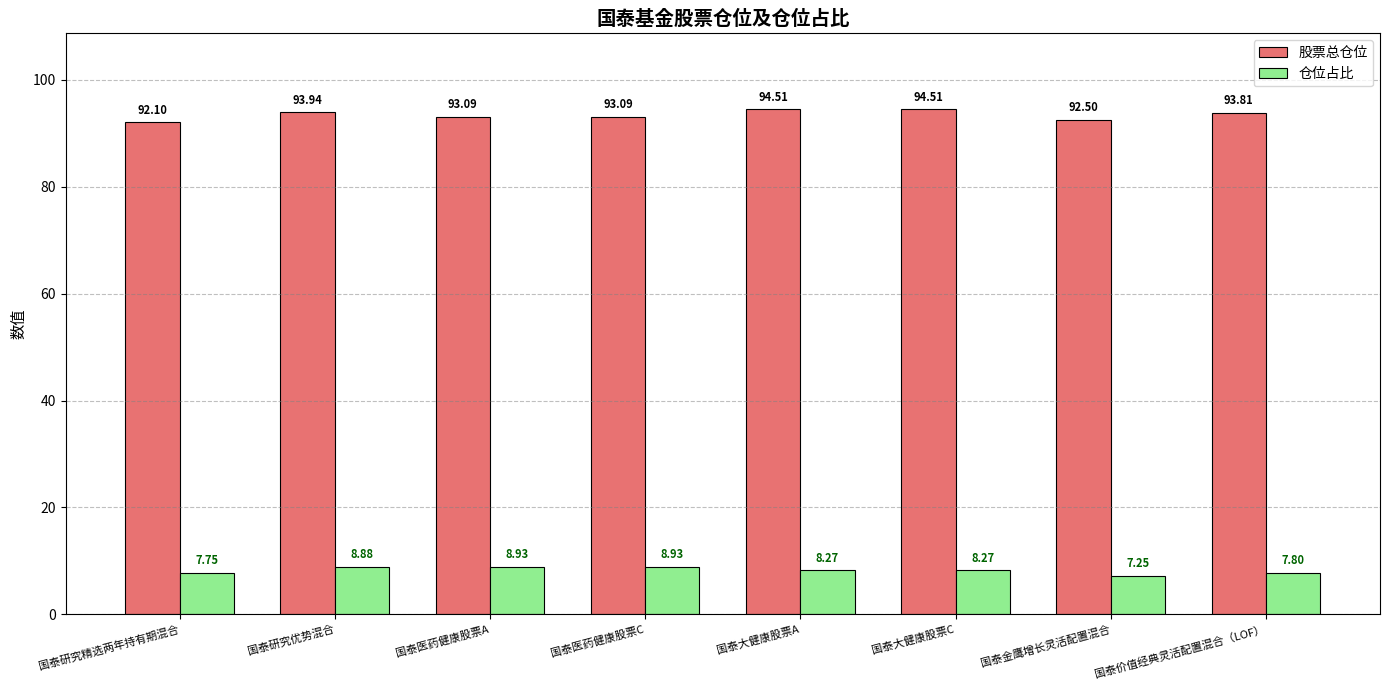

Rank the series by their maximum value, from highest to lowest.

股票总仓位, 仓位占比